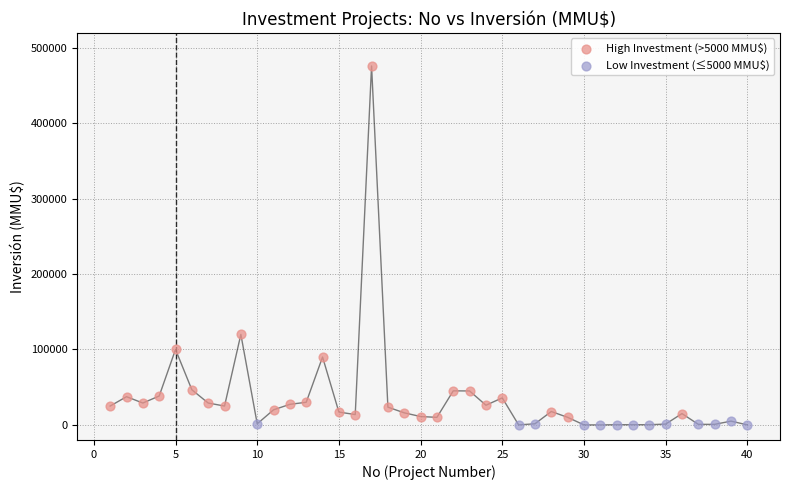

Which series has the widest spread of Y values?

High Investment (>5000 MMU$)